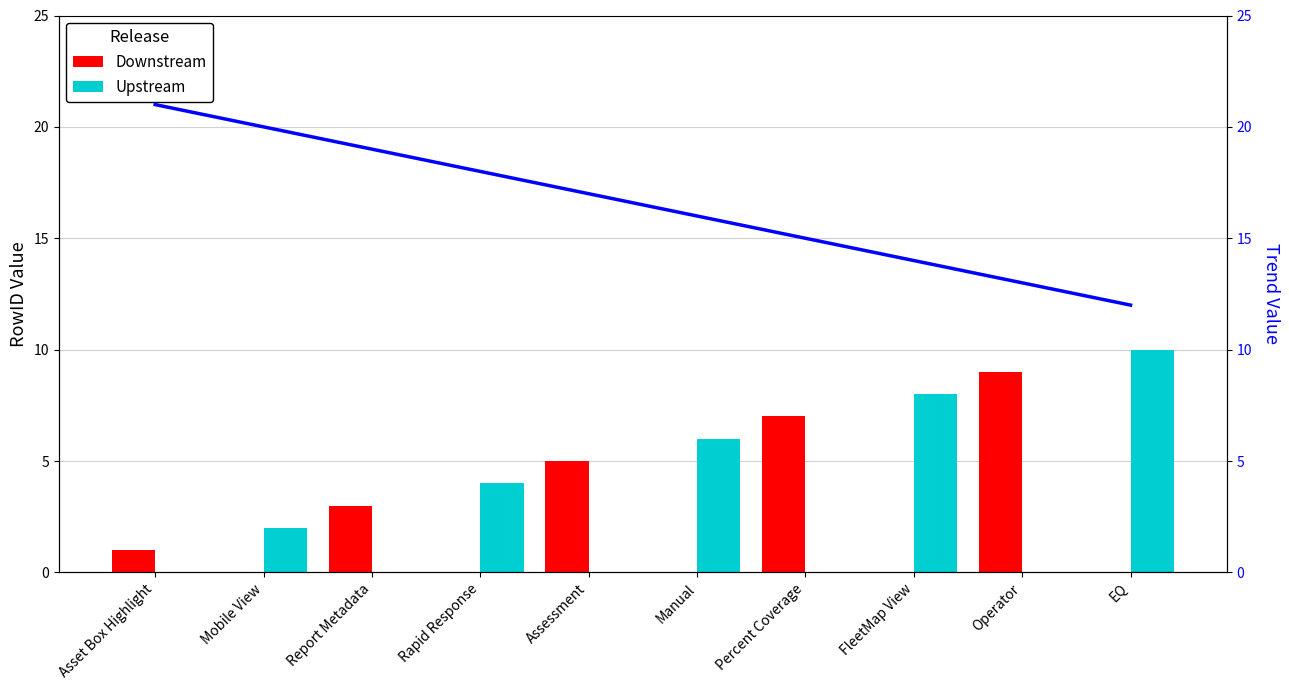

List the series in order of their peak value, highest first.

Trend Line, Upstream, Downstream